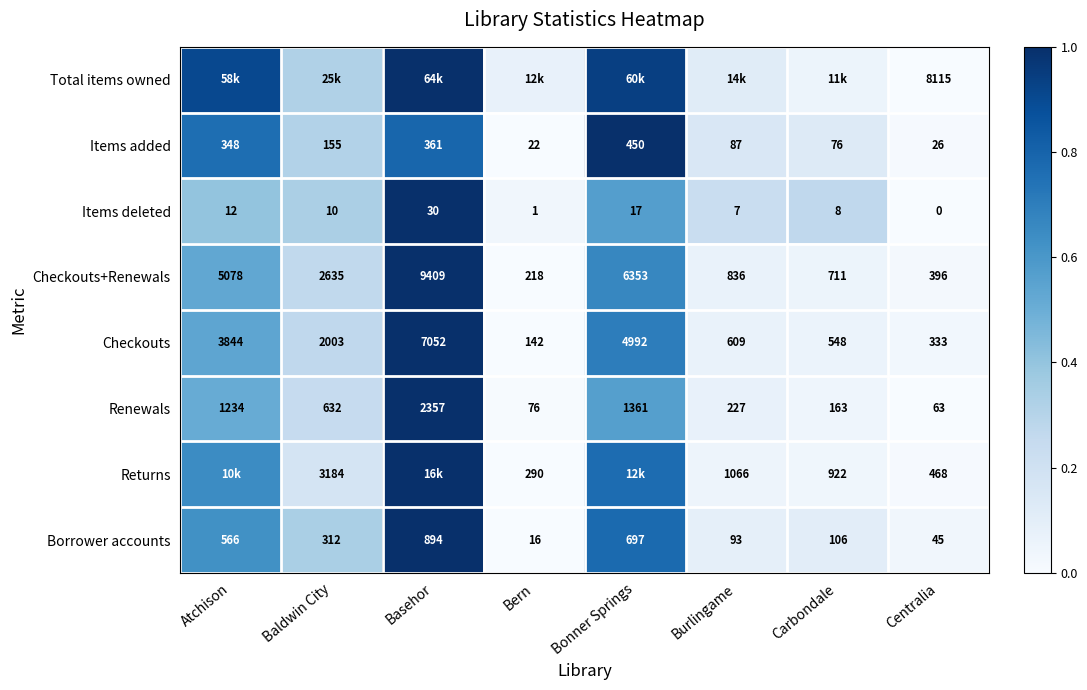

Rank the categories by Checkouts+Renewals value from highest to lowest.

Basehor, Bonner Springs, Atchison, Baldwin City, Burlingame, Carbondale, Centralia, Bern